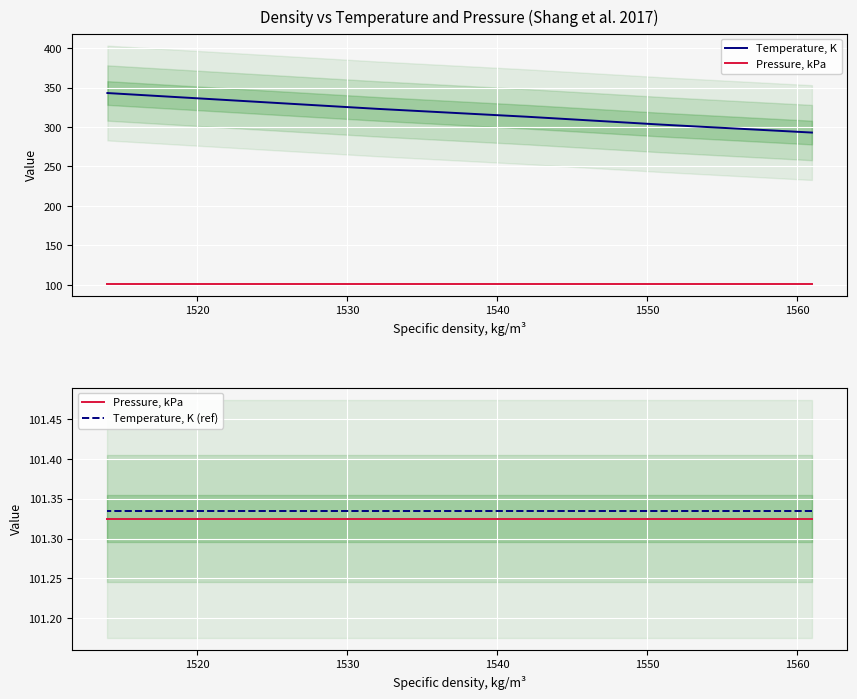

True or false: Temperature, K and Temperature, K (ref) intersect in this chart.

False